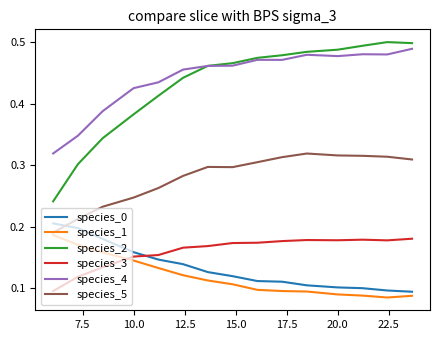

True or false: species_3 and species_0 cross at least once.

True